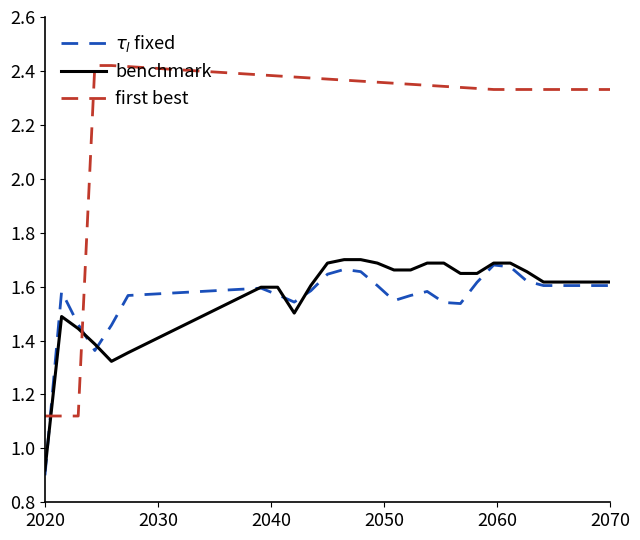

Which series has the largest total across all categories?

first best